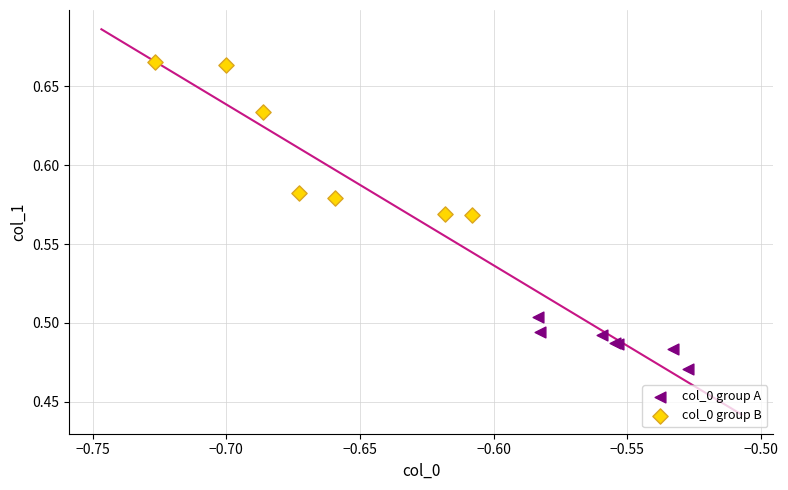

Which series has the largest Y range (max minus min)?

col_0 group B